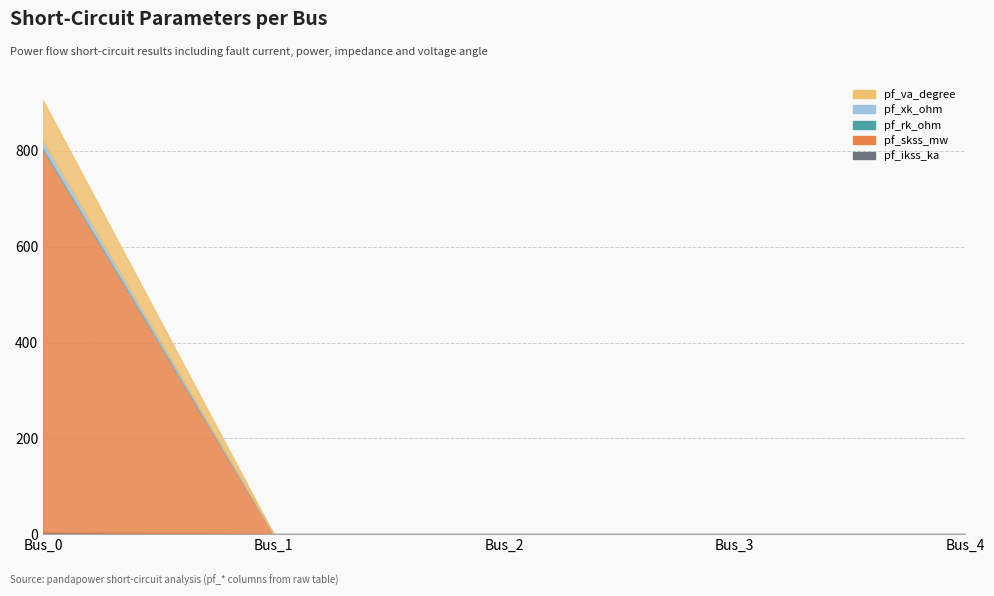

True or false: pf_ikss_ka and pf_rk_ohm cross at least once.

False